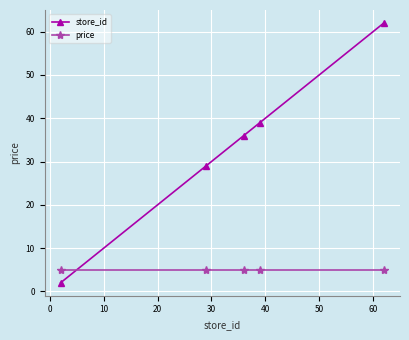

Which series has the widest spread of values?

store_id